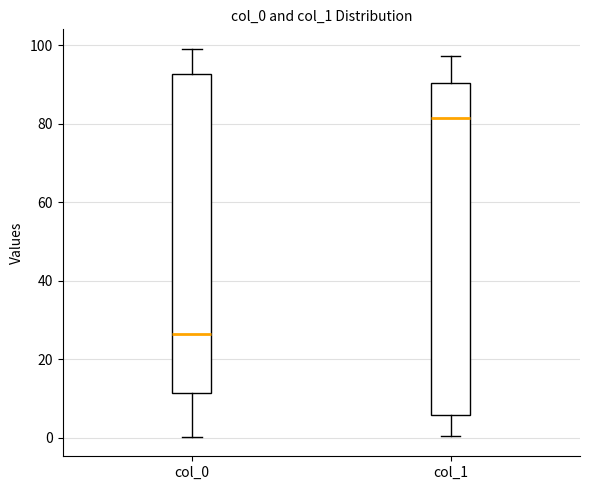

Reading left to right, read every box against the y-axis: the position of its median line, the range the box covers, and the ends of its whiskers. The values are not printed on the chart, so give them approximately, as read against the axis.

col_0: median 26, box 12 to 92, whiskers 0 to 100
col_1: median 82, box 6 to 90, whiskers 0 to 98